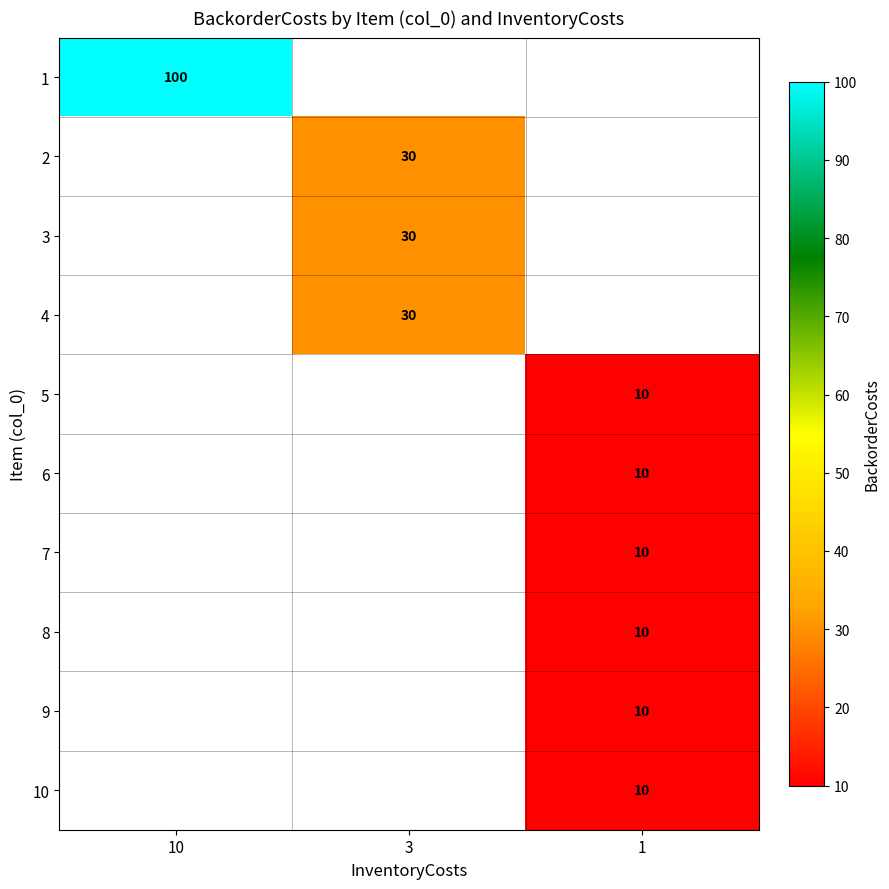

What is the smallest value displayed?

10.0